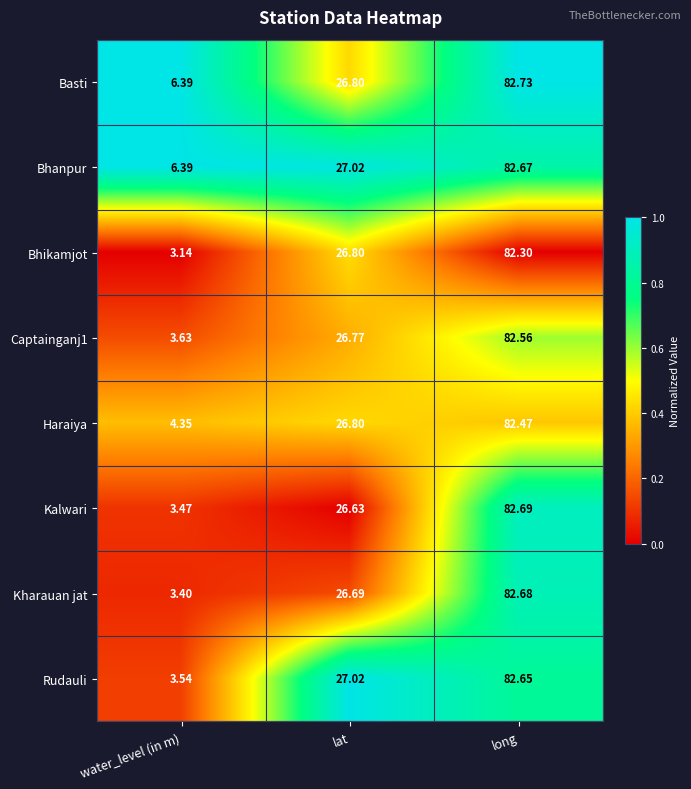

How many values in the Captainganj1 series are below 26?

1